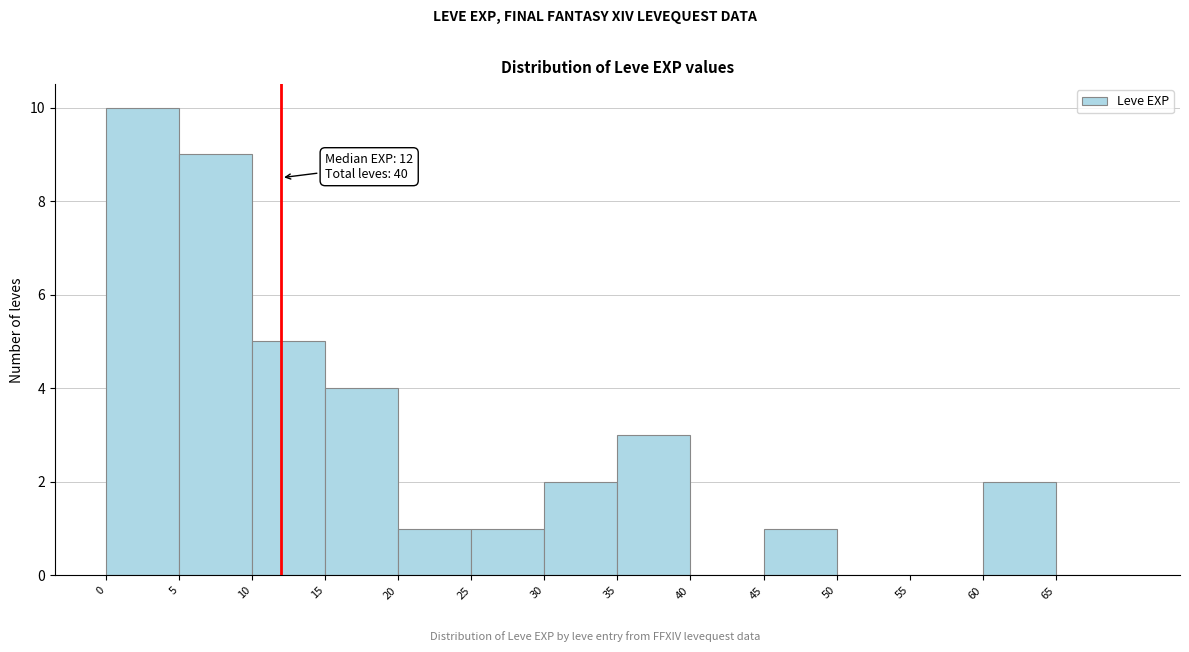

Which range on the x-axis has the tallest bar?

0 to 5